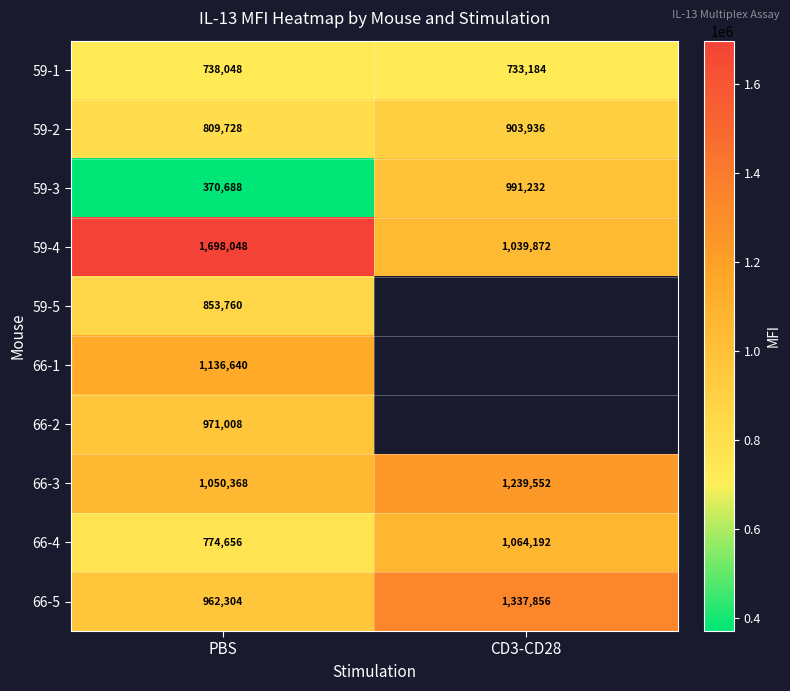

What is the maximum value shown in the chart?

1698048.0